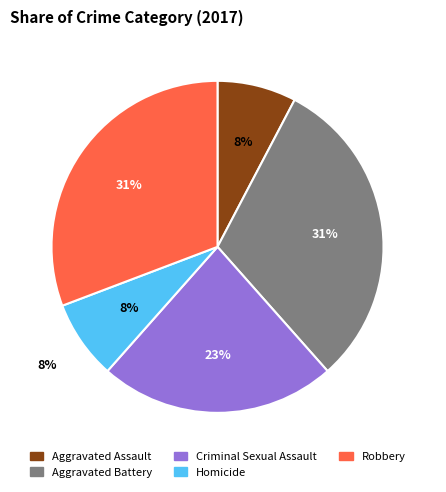

The Aggravated Battery slice represents 37% of the pie. True or false?

False